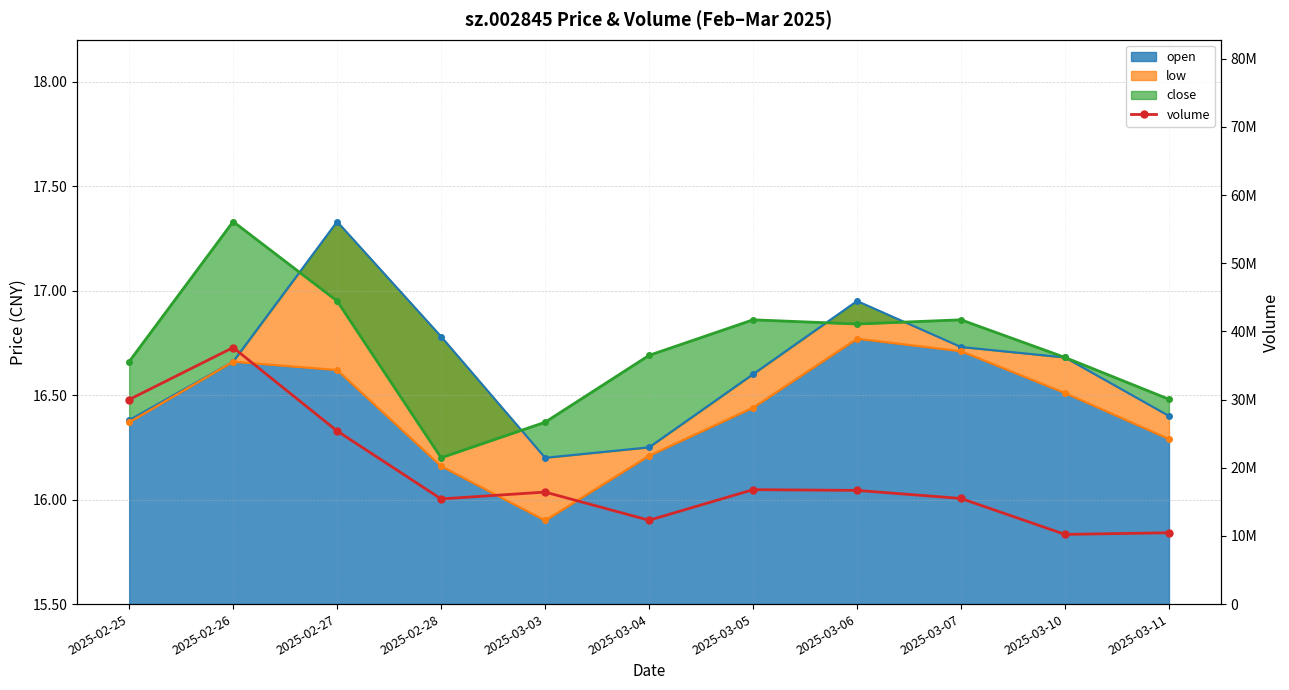

Reading left to right, extract all data points from this chart.

30002018	37631418	25396448	15427176	16431146	12298189	16786225	16678042	15495276	10221516	10461700